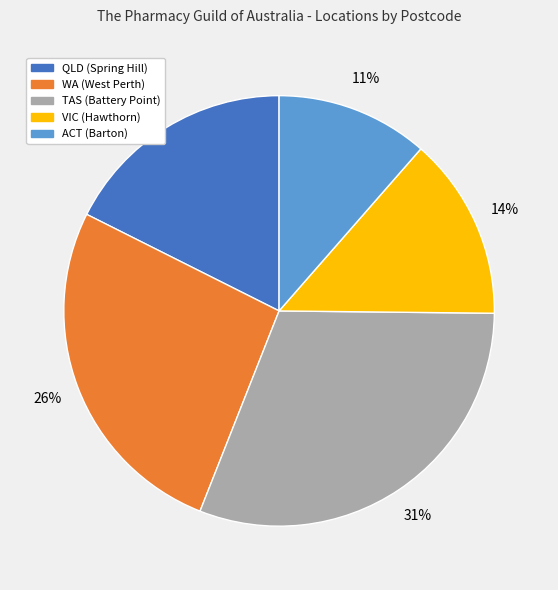

Does any single category account for the majority?

No